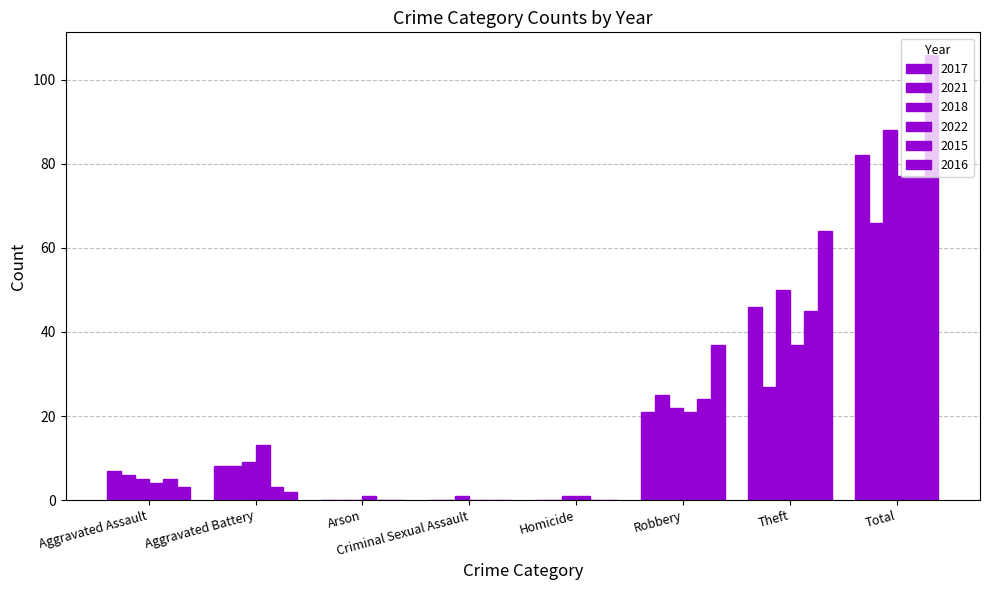

The value of 2021 at Robbery is 25. True or false?

True